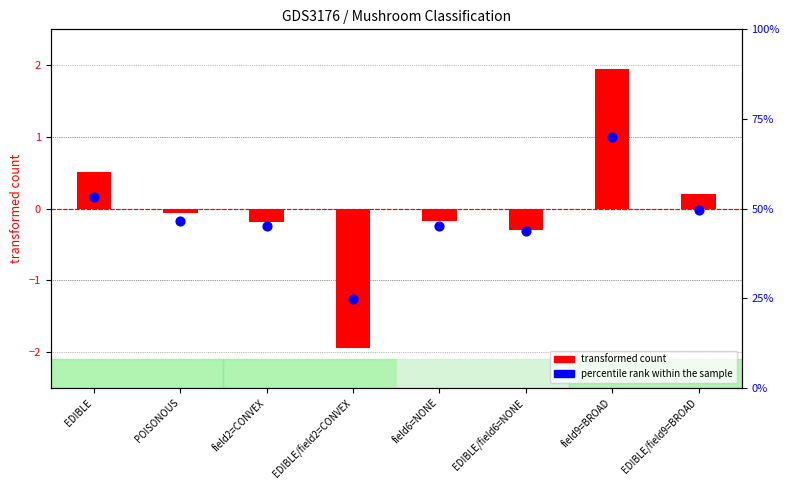

Which series has the largest total across all categories?

percentile rank within the sample